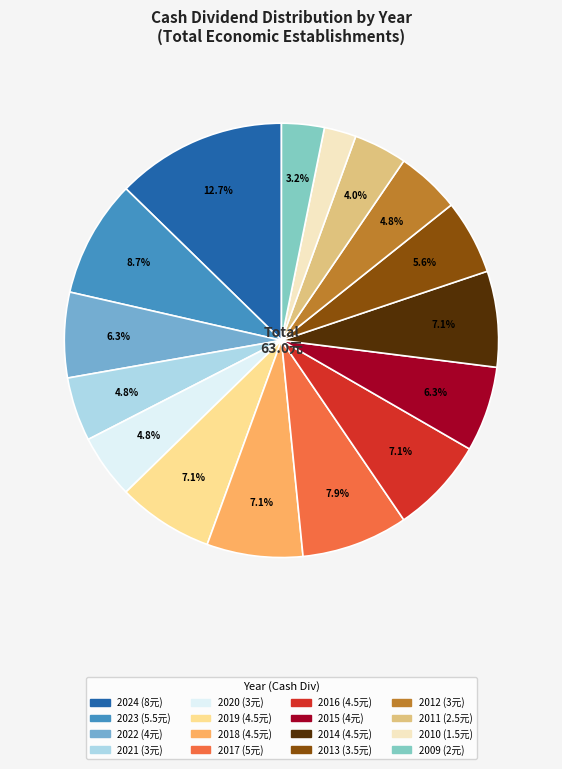

To the nearest percent, what is the combined percentage of 2020 and 2010?

7%